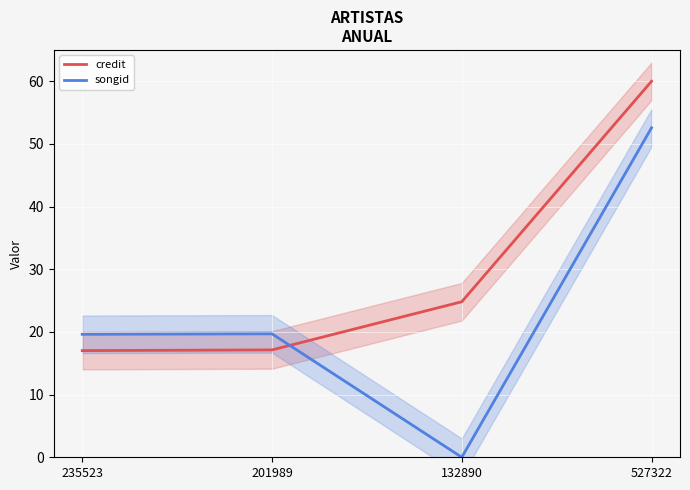

The credit series shows 17.0 at 235523. True or false?

True